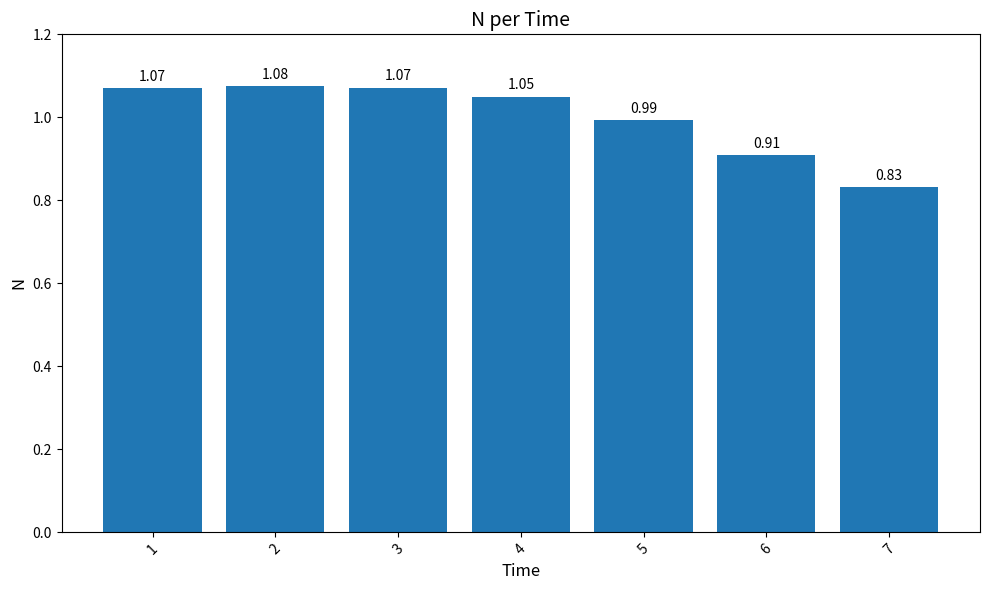

True or false: the data shows 0.7 at 4.

False